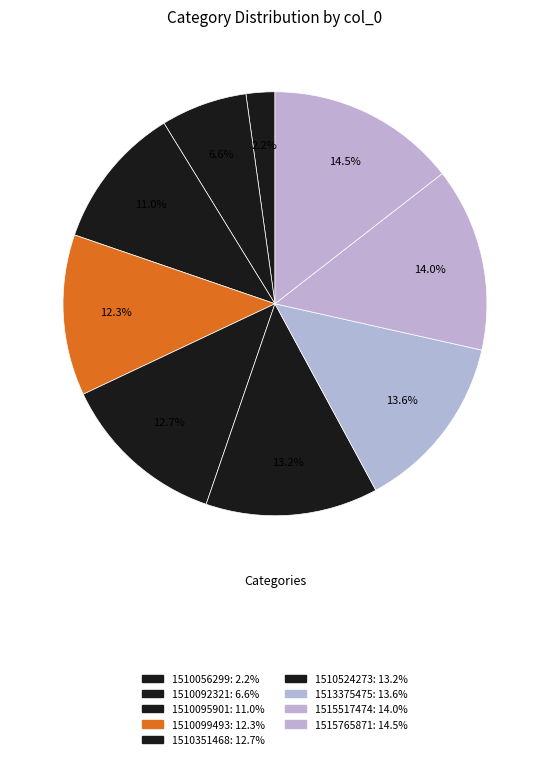

Count the number of slices in the pie.

9